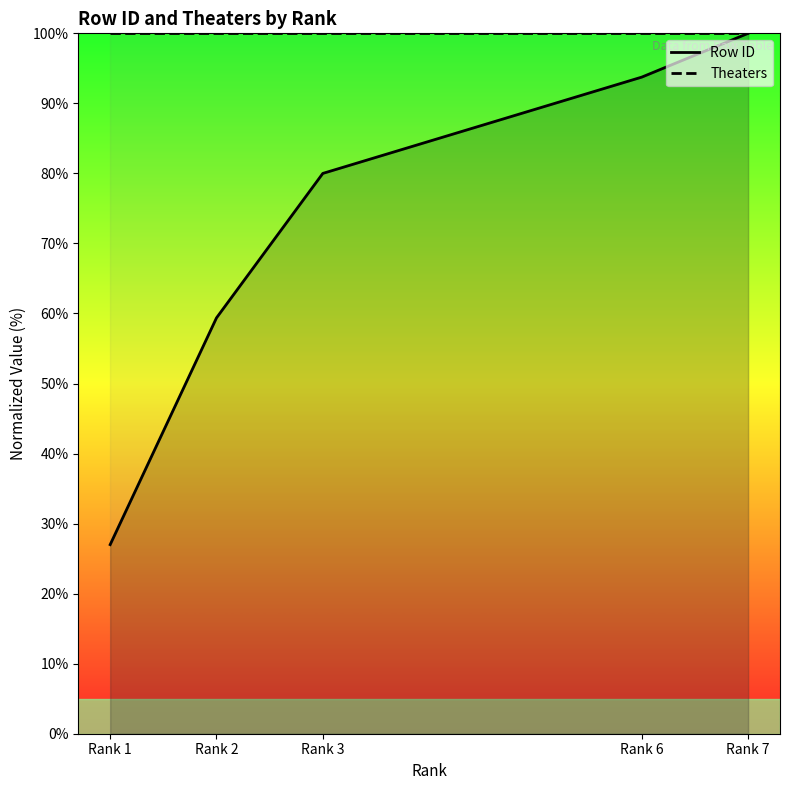

True or false: Row ID and Theaters intersect in this chart.

False